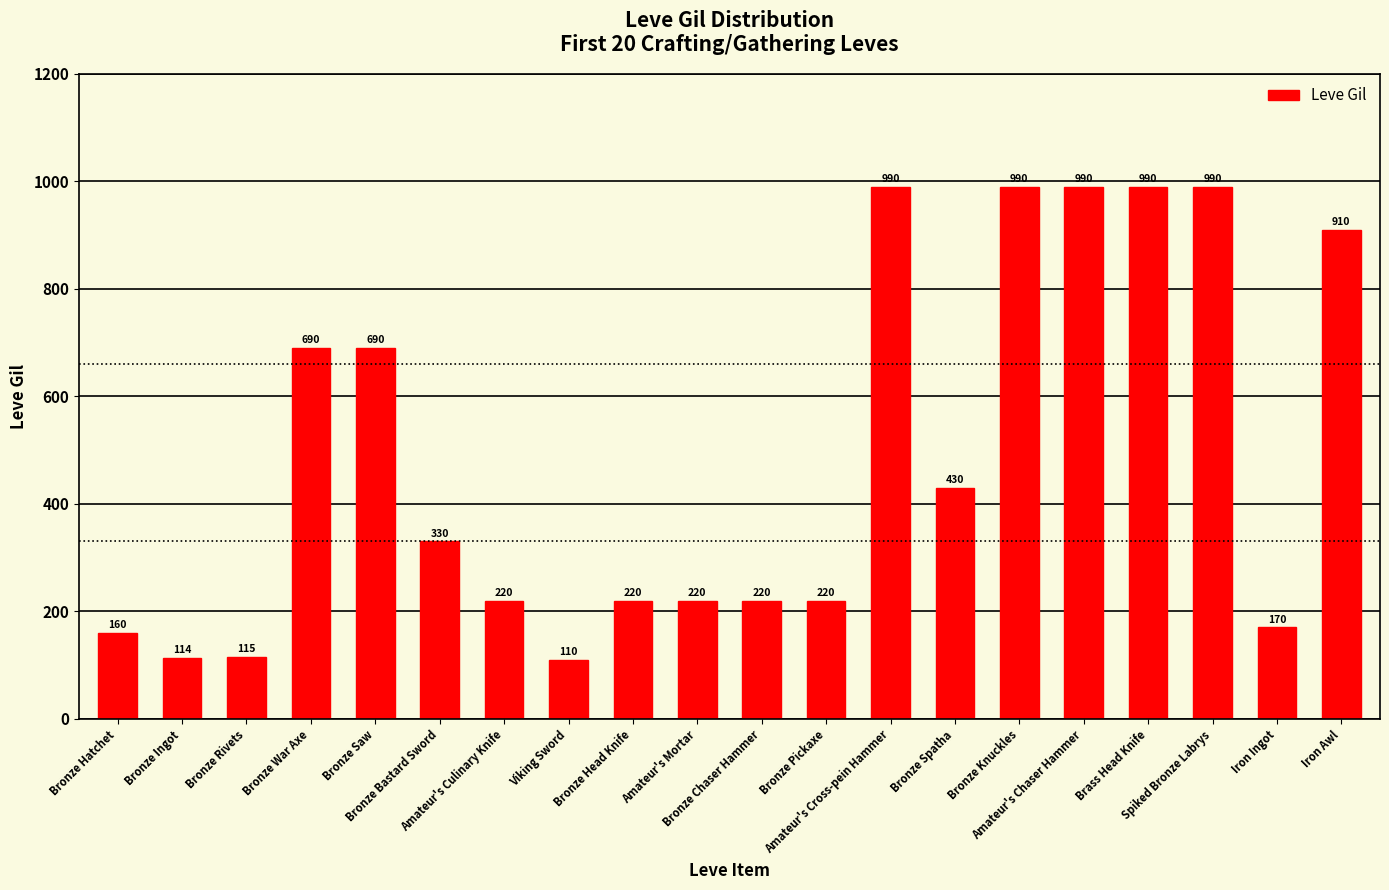

Reading right to left, extract all data points from this chart.

910	170	990	990	990	990	430	990	220	220	220	220	110	220	330	690	690	115	114	160